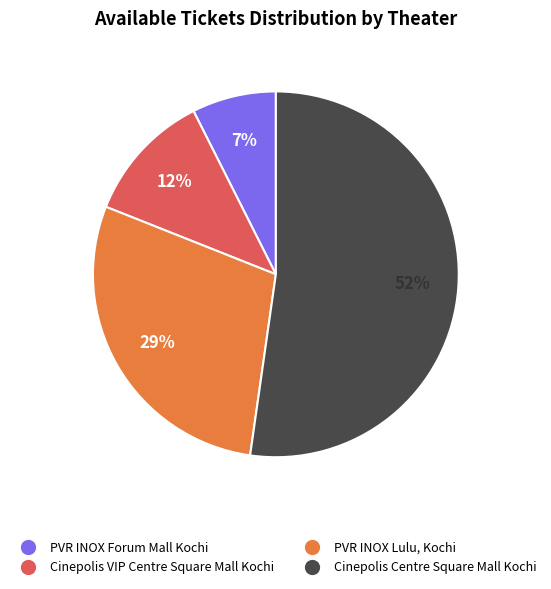

Combined, do Cinepolis Centre Square Mall Kochi and PVR INOX Lulu, Kochi account for over 50%?

Yes